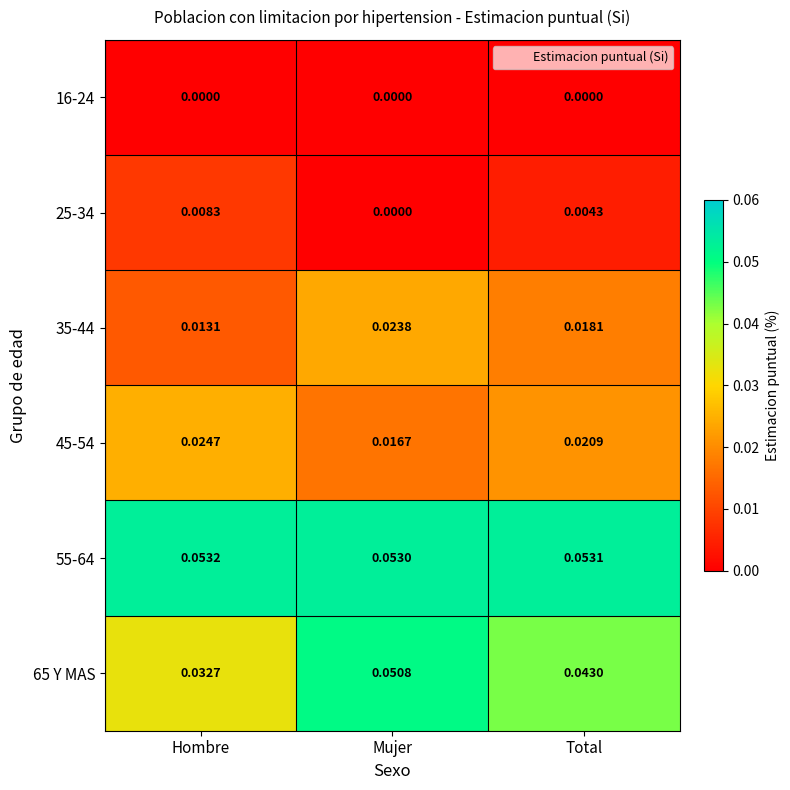

At which label does 45-54 reach its minimum?

Mujer